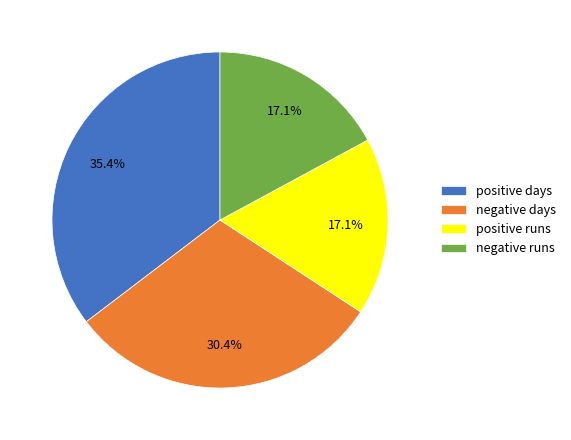

To the nearest percent, what is the average slice percentage?

25%